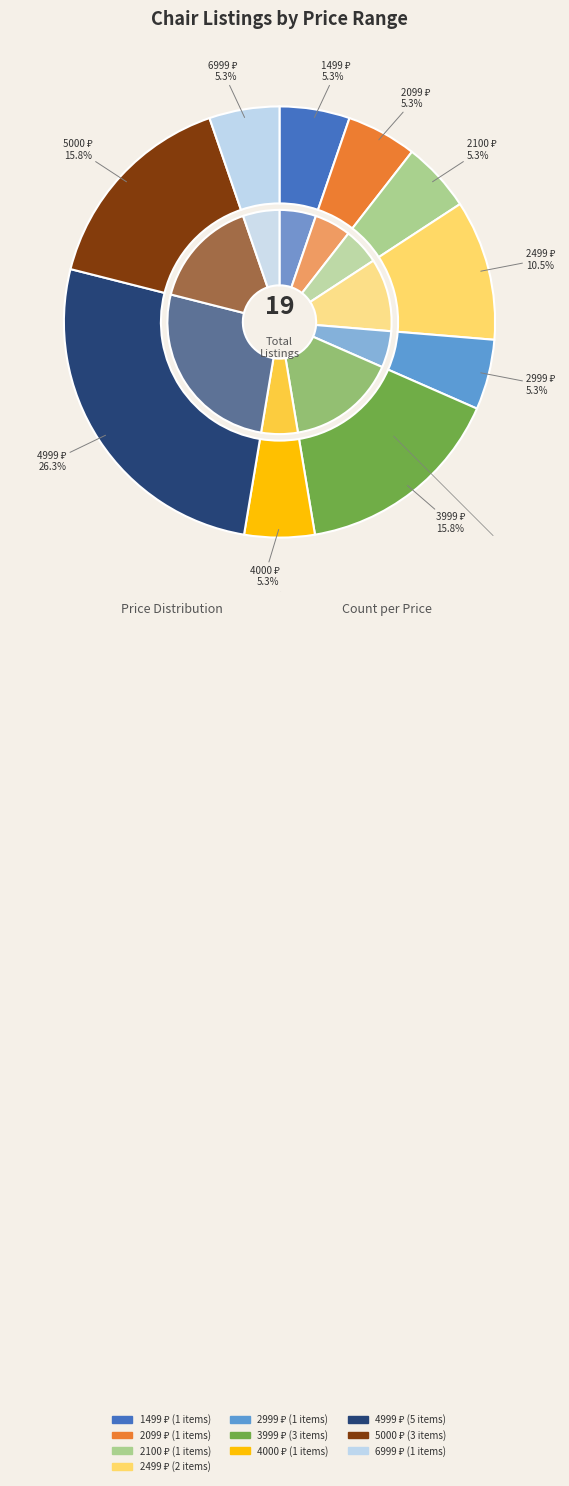

To the nearest percent, what percentage of the pie is 2100?

5%